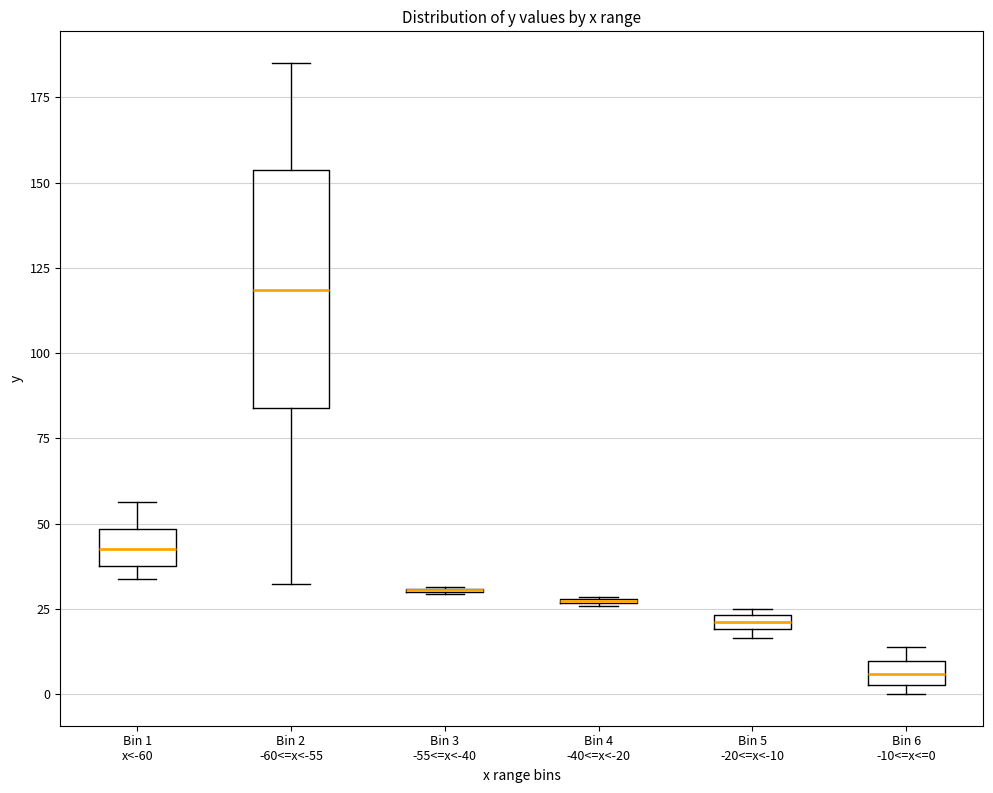

Which box is the tallest, from its lower edge to its upper edge?

Bin 2 -60<=x<-55